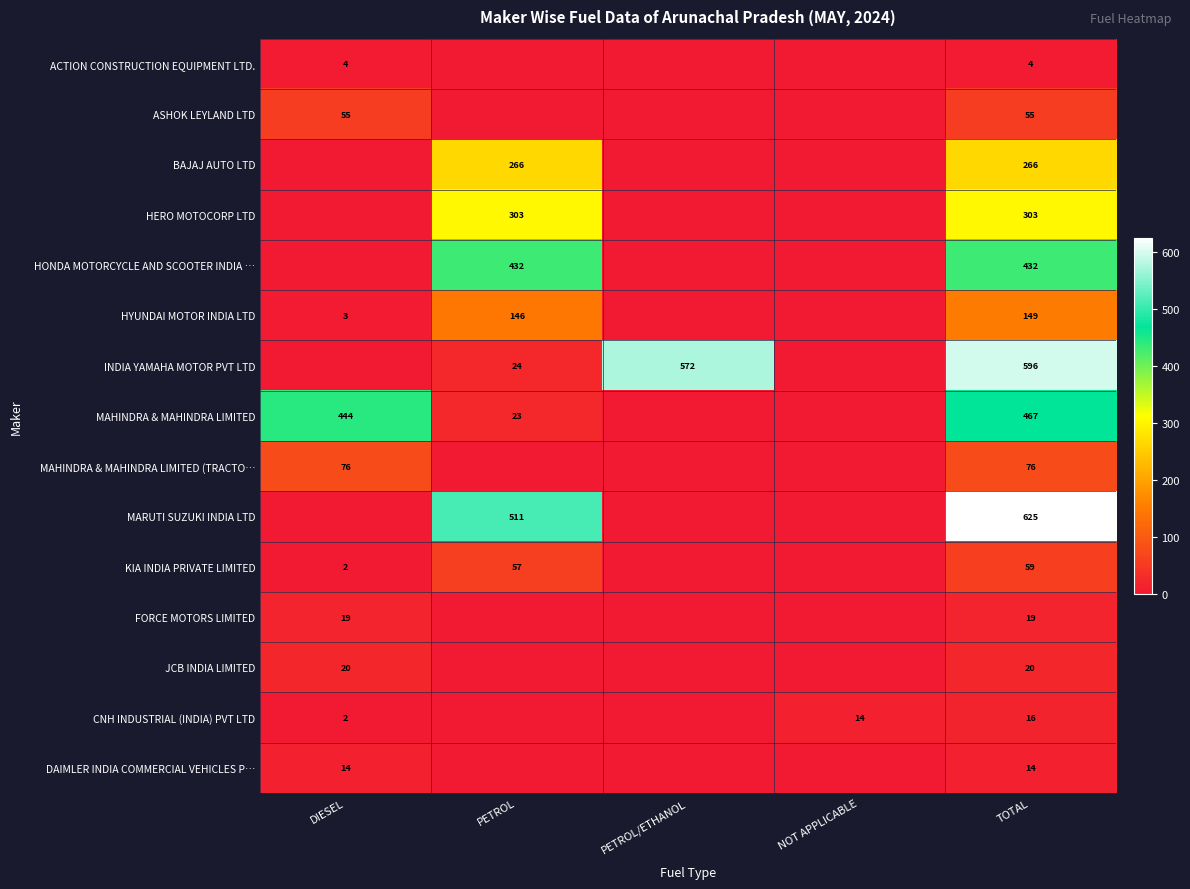

At how many categories does at least one series exceed 73?

4